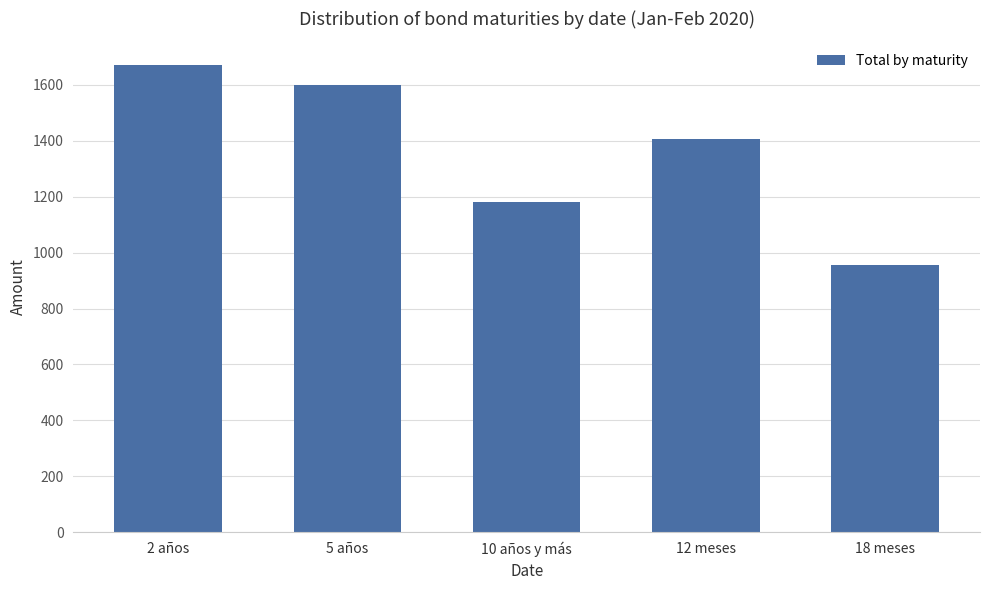

True or false: the data shows 2131 at 5 años.

False